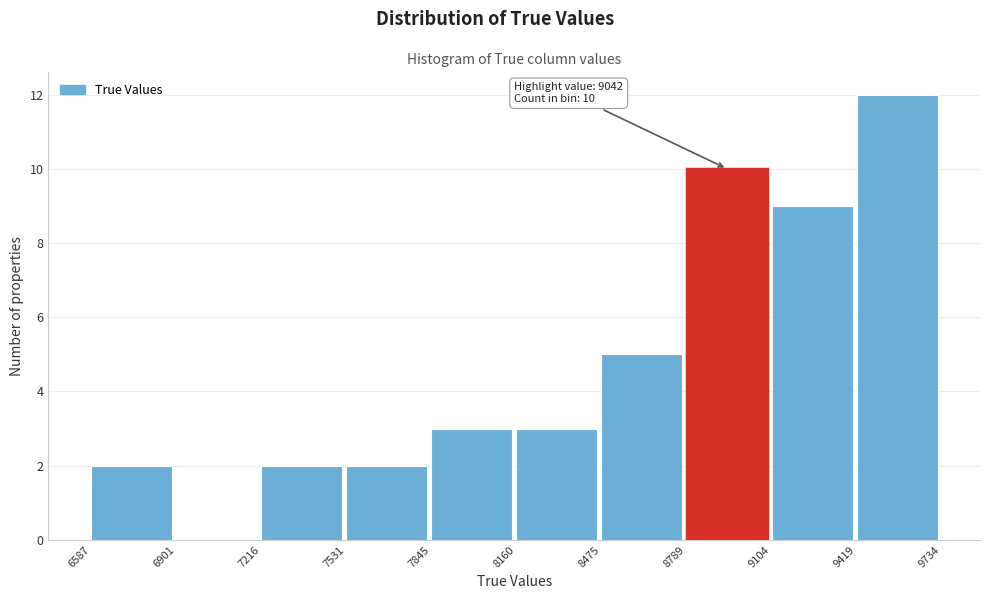

Over which range of the x-axis is the bar tallest?

9419 to 9734